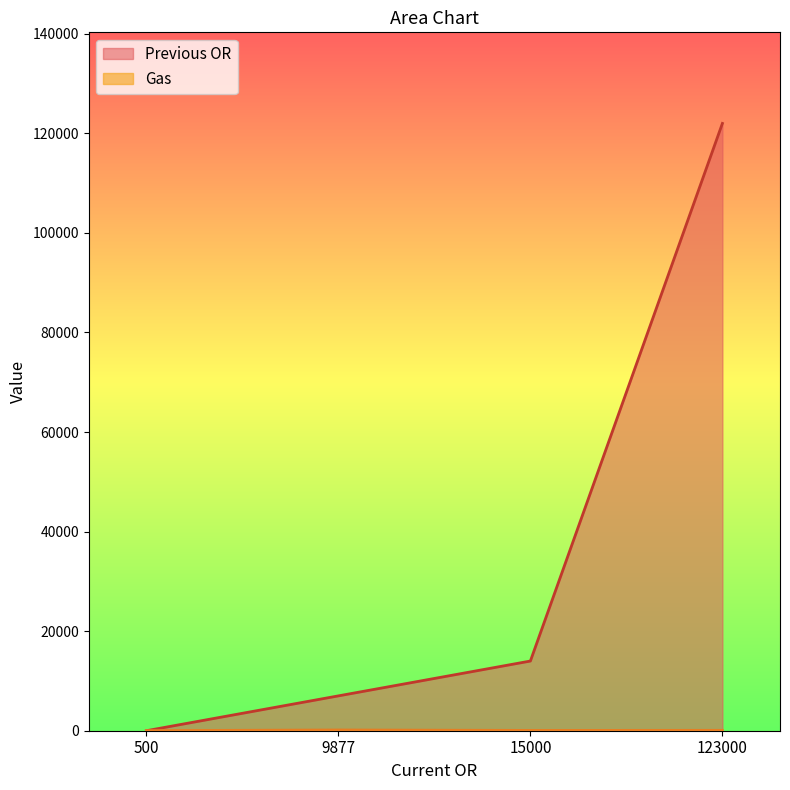

Which series has the largest total across all categories?

Previous OR